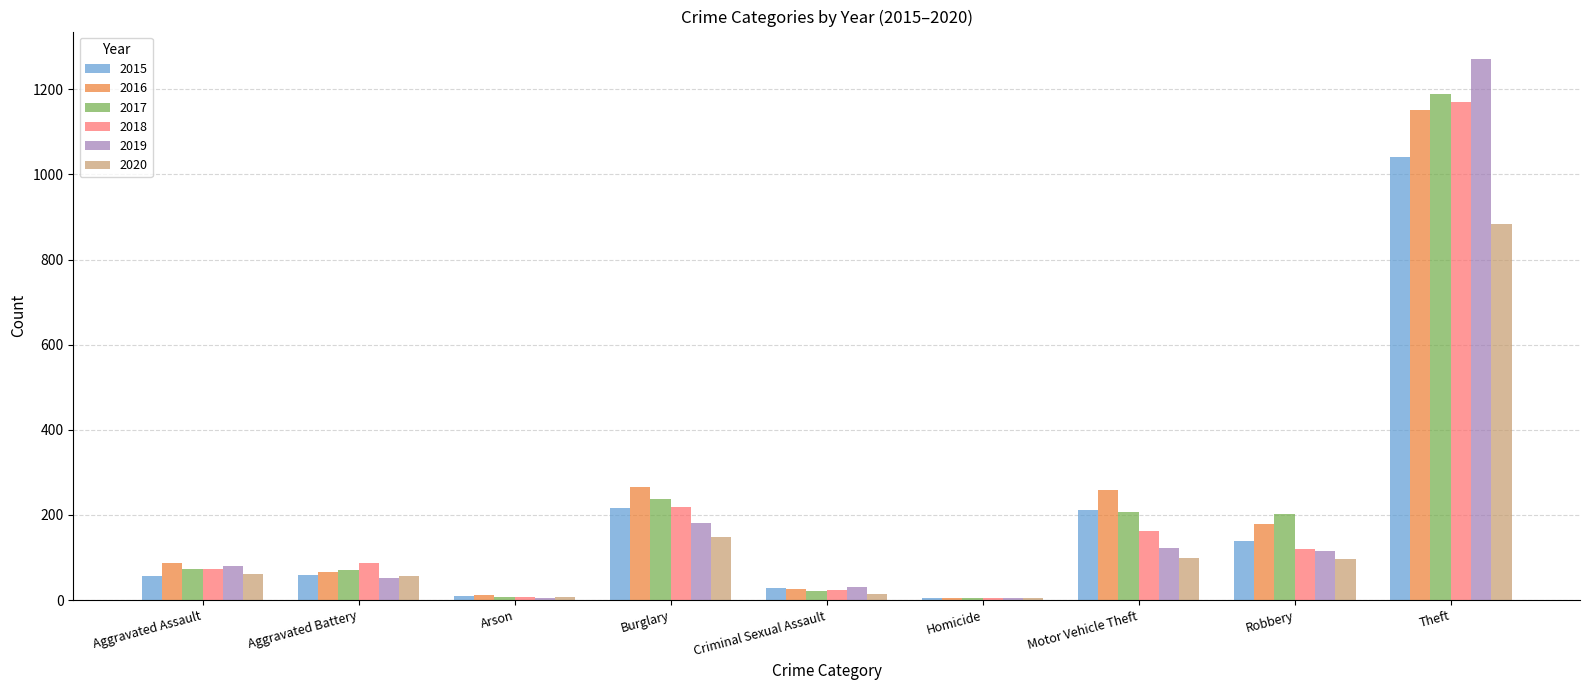

True or false: 2017 has a value of 72 at Aggravated Assault.

True